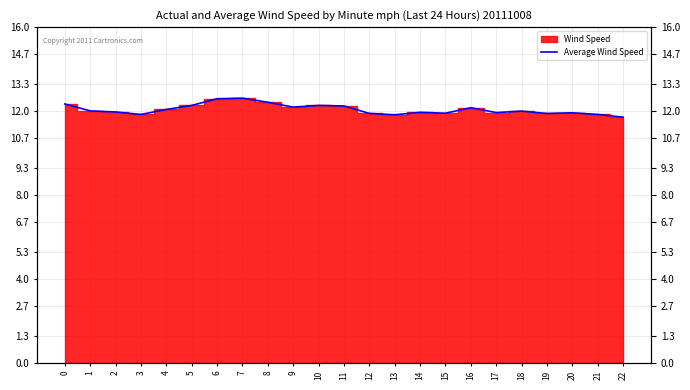

Rank the categories by value from highest to lowest.

7, 6, 8, 0, 5, 10, 11, 9, 16, 4, 1, 18, 2, 14, 17, 20, 15, 12, 19, 3, 21, 13, 22